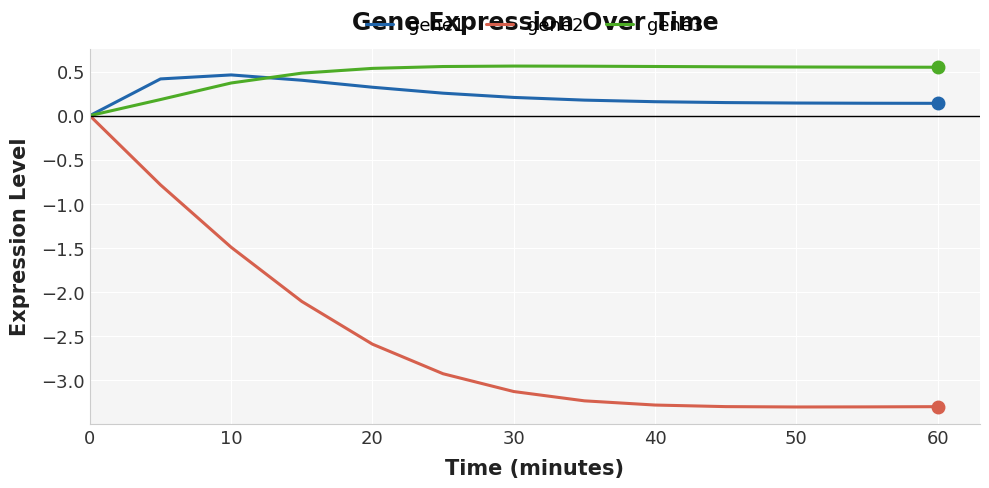

After their last crossing, which series has the higher values: gene1 or gene3?

gene3